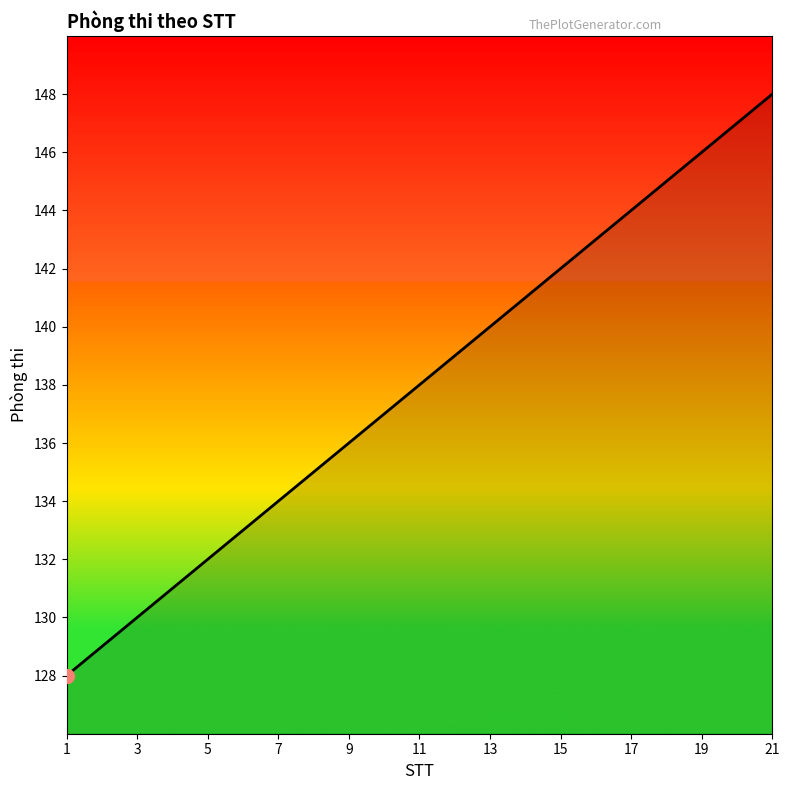

What is the smallest value displayed?

128